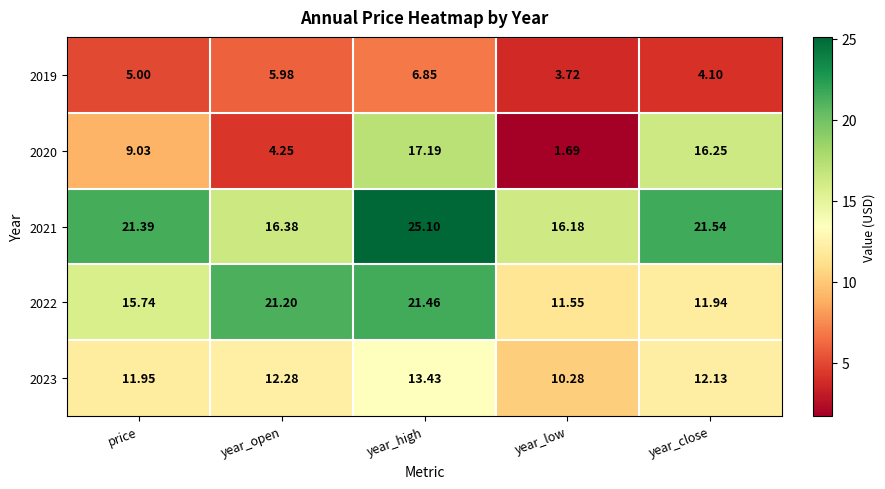

What is the total value across all series at year_open?

60.1